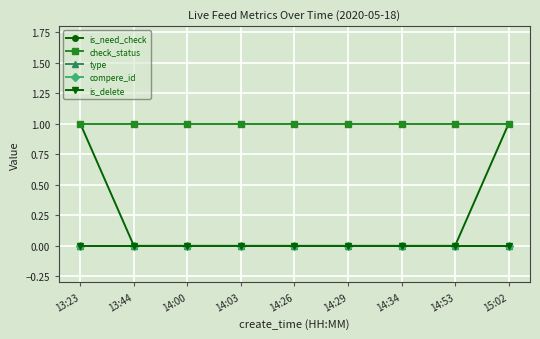

Is this an area chart (filled region under the line)?

No